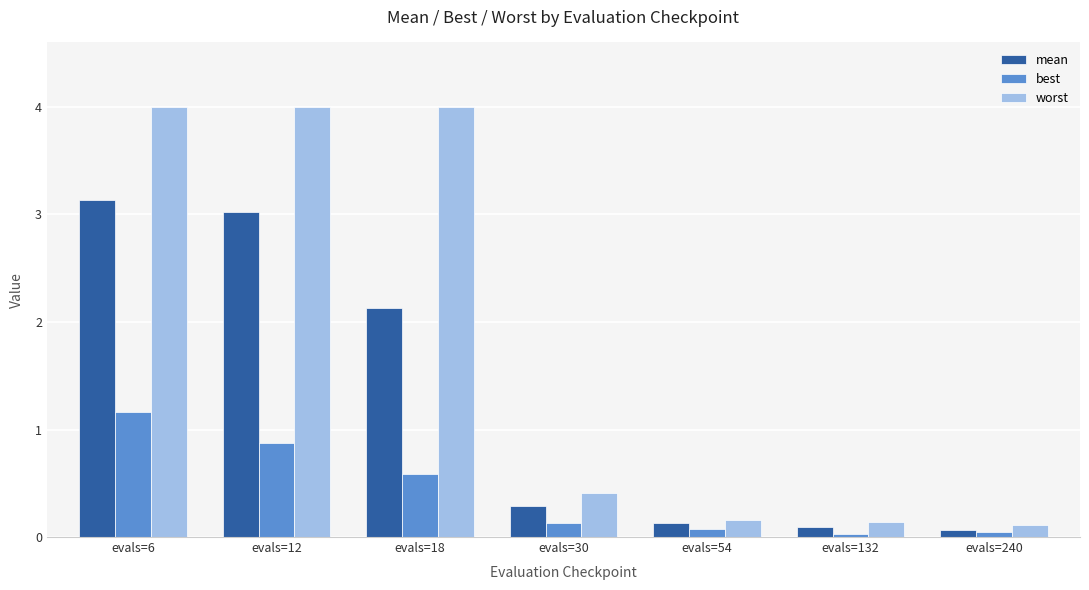

Which series has the largest range (max minus min)?

worst